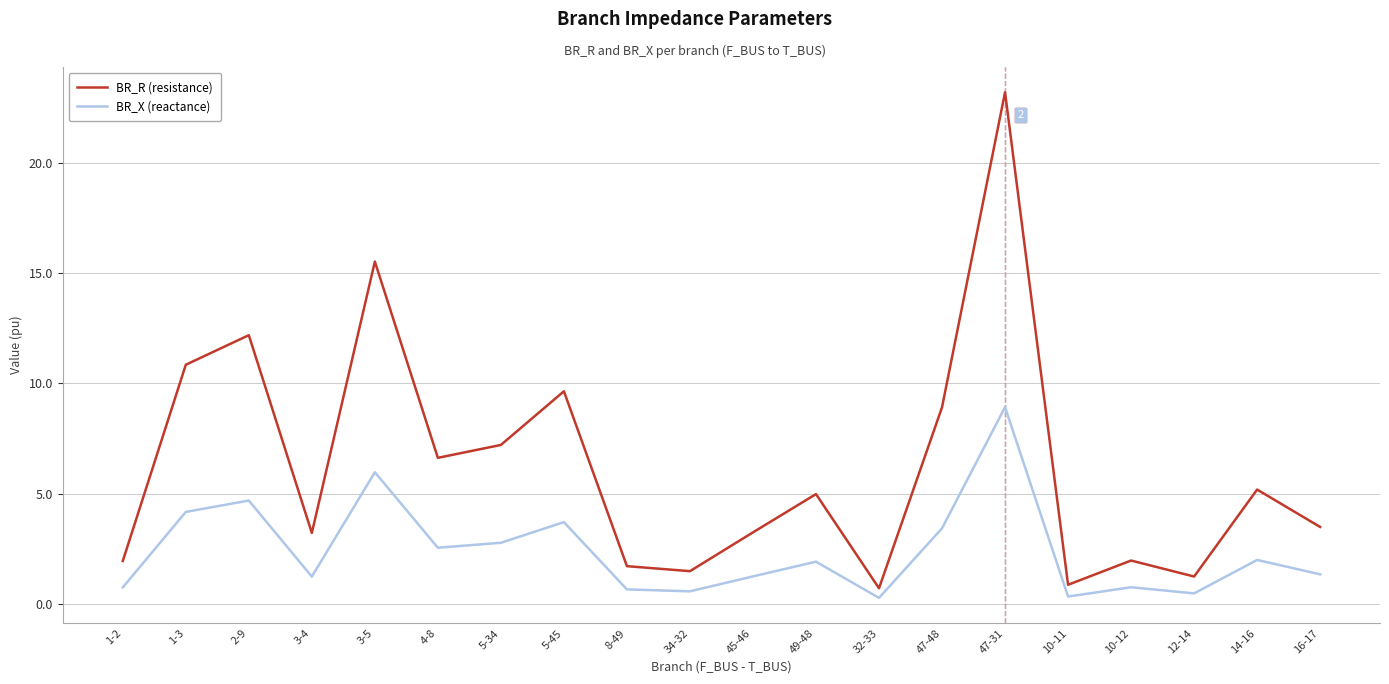

Which series has the largest range (max minus min)?

BR_R (resistance)